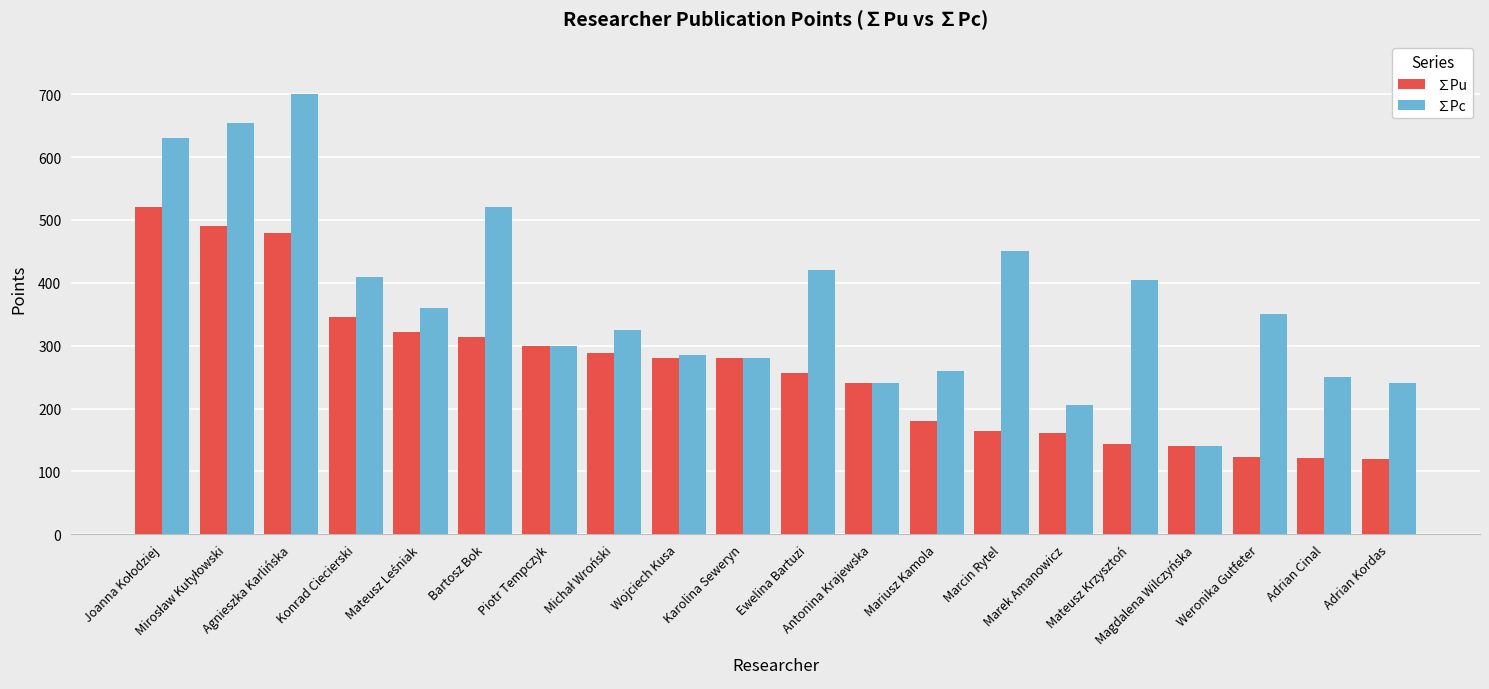

What is the approximate value of ∑Pc at Karolina Seweryn?

280.0